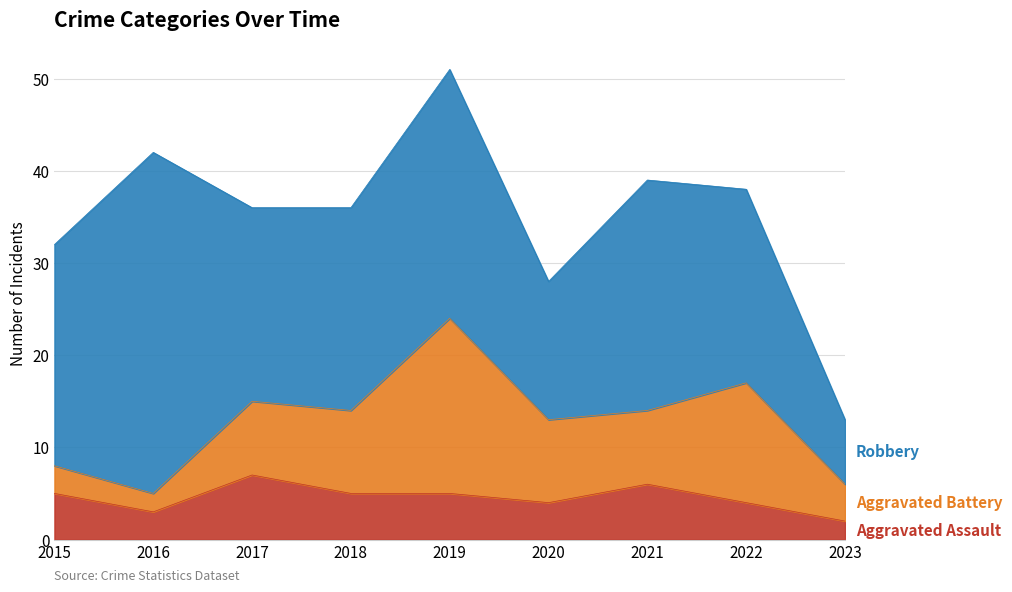

True or false: Robbery and Aggravated Assault cross at least once.

False